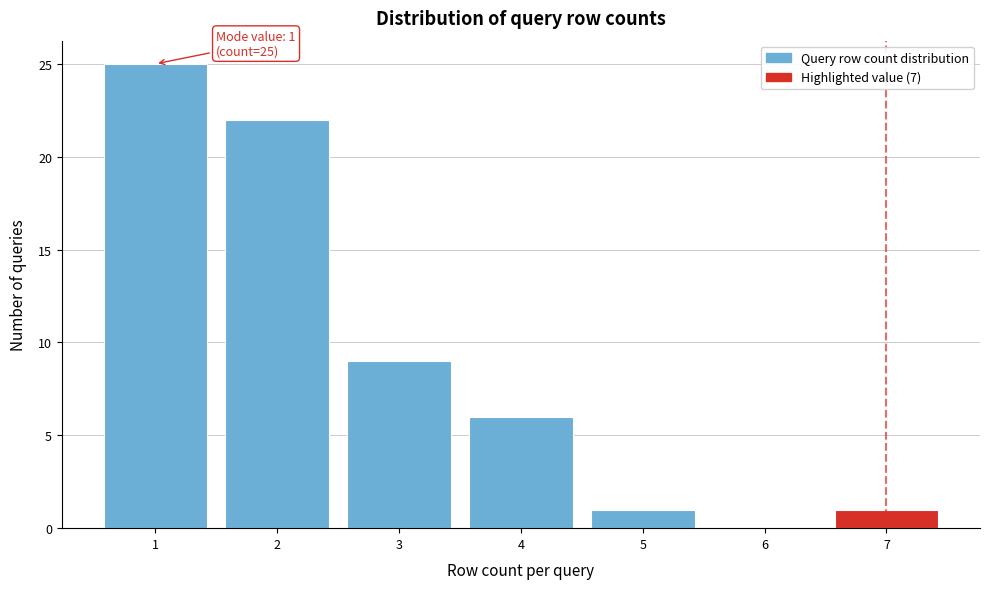

Which range on the x-axis has the tallest bar?

0.5 to 1.5